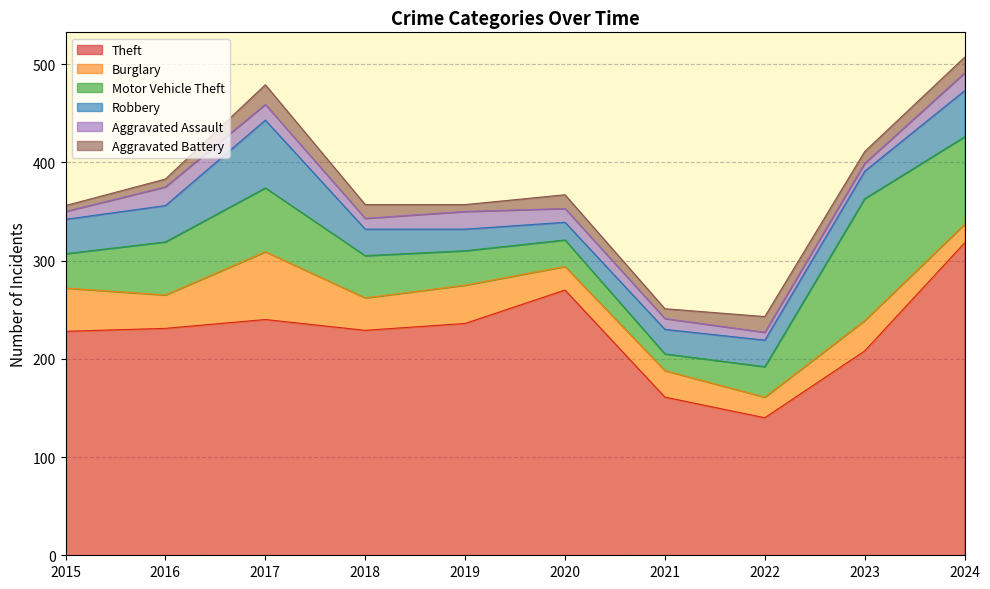

What is the difference between the Burglary values at 2017 and 2018?

36